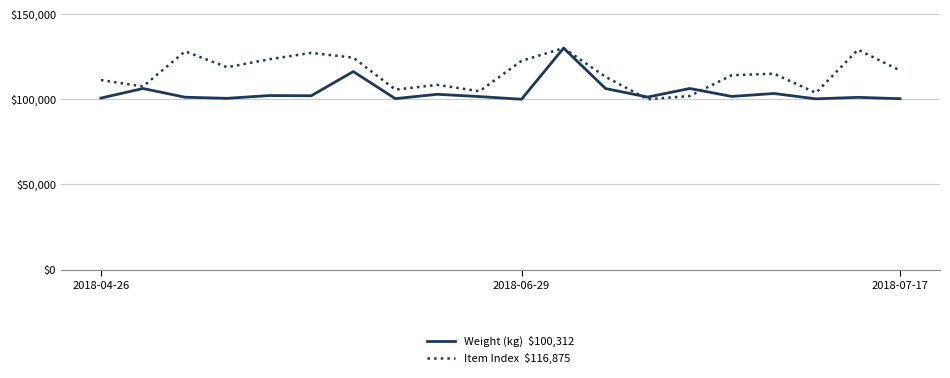

Does the chart display data point markers on the line(s)?

No